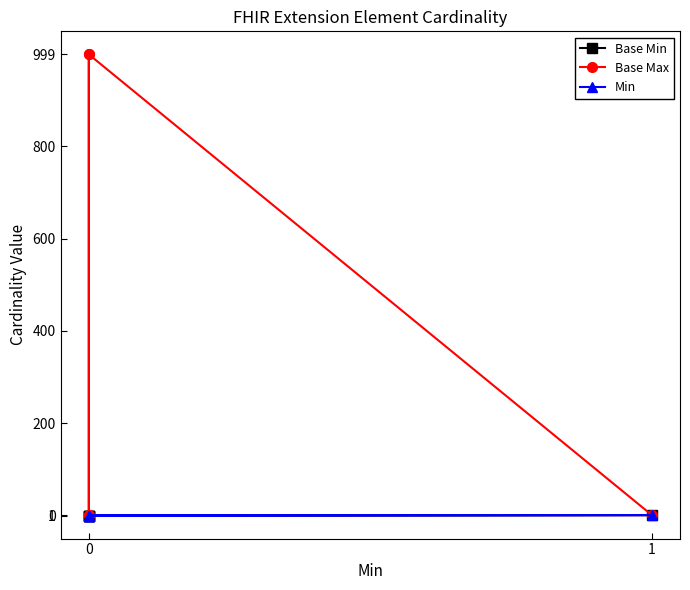

True or false: Base Min and Base Max intersect in this chart.

False